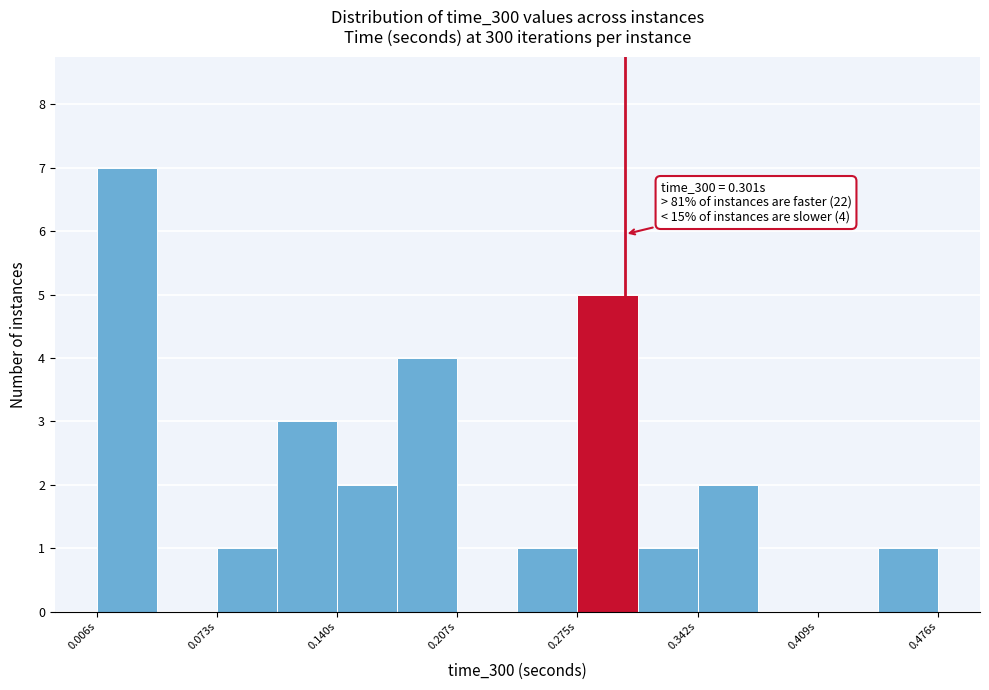

Around what value on the x-axis is the tallest bar? Give the approximate position of its centre, as read against the axis.

0.02